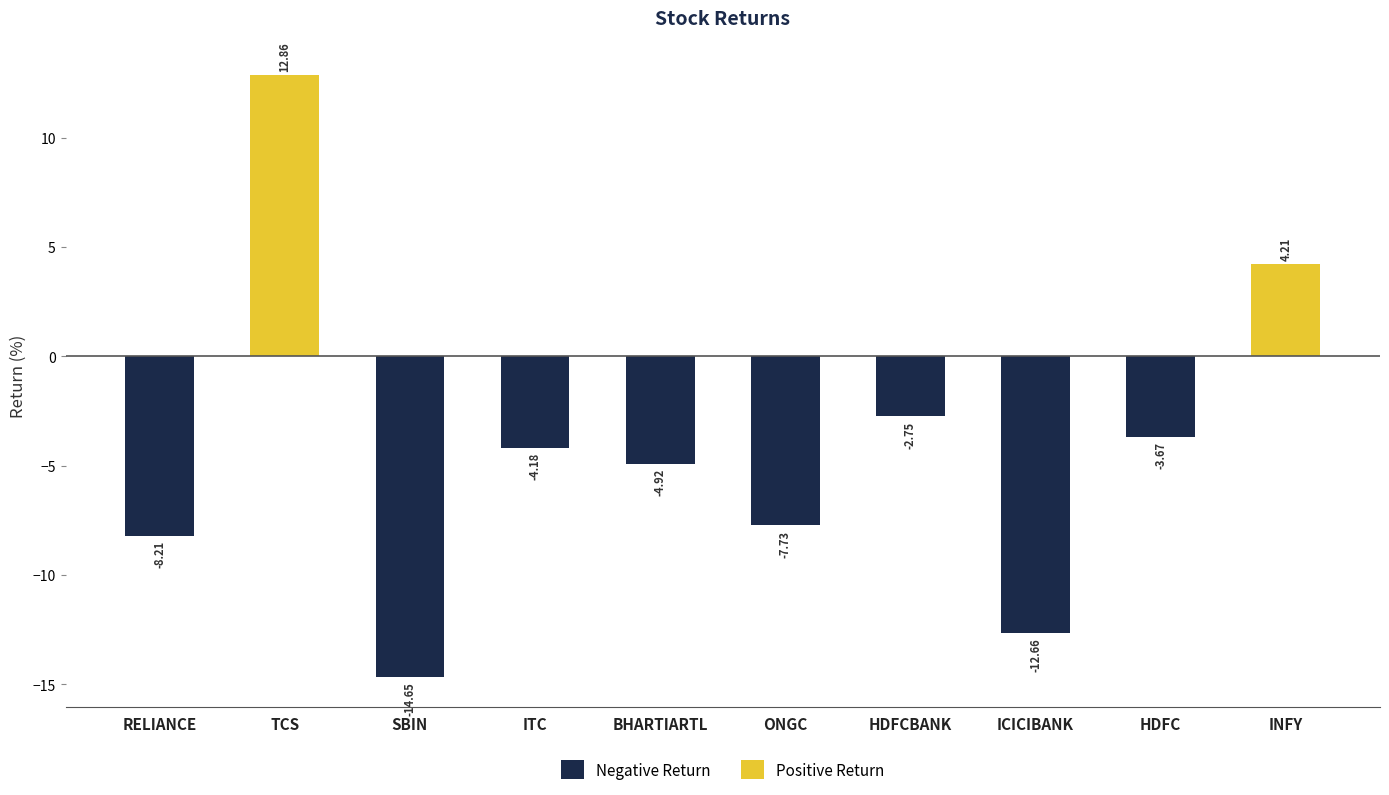

Which label corresponds to the smallest value in the chart?

SBIN